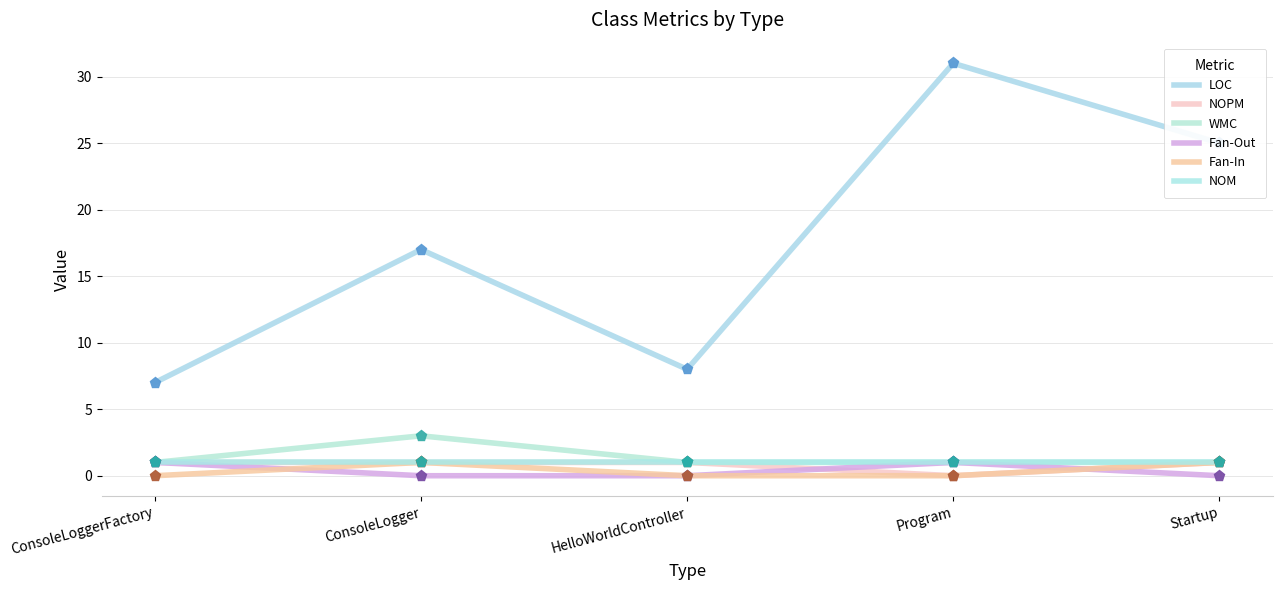

How many lines are shown in the chart?

6